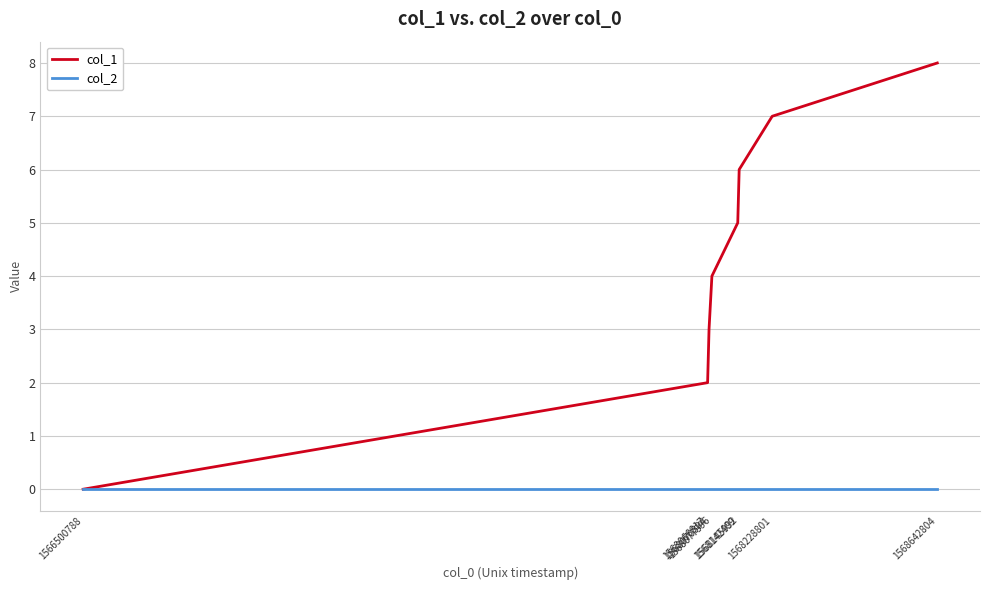

The col_1 series shows 1 at 1568066817. True or false?

False